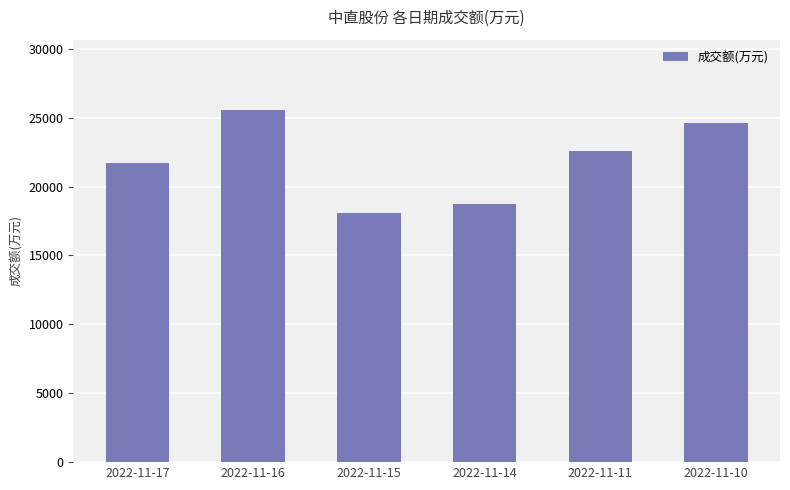

List the labels in order of value, largest first.

2022-11-16, 2022-11-10, 2022-11-11, 2022-11-17, 2022-11-14, 2022-11-15